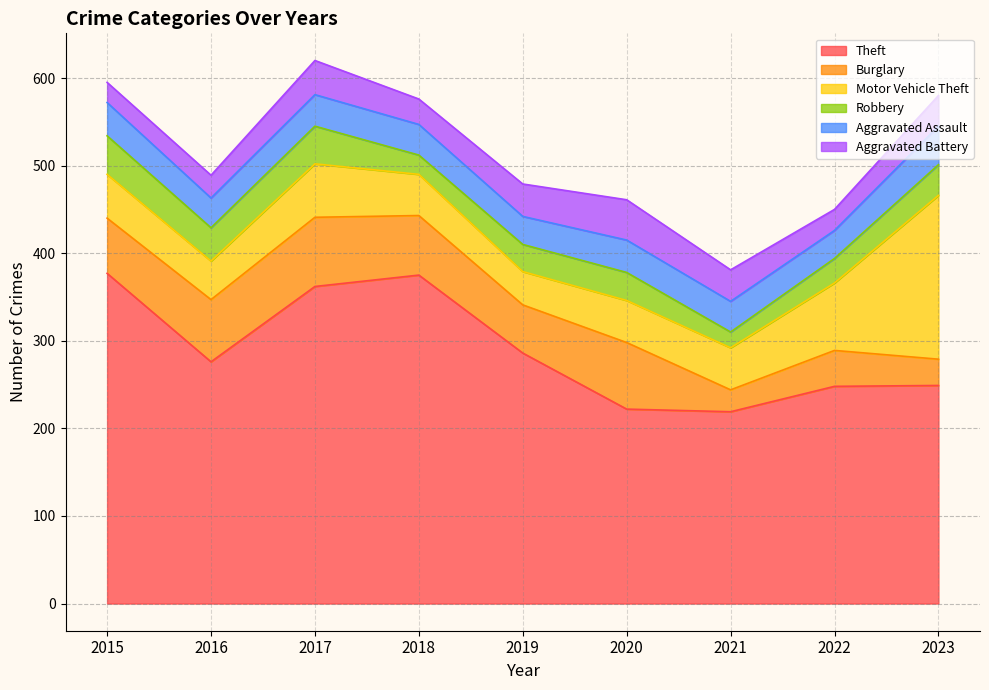

How many times do Aggravated Assault and Aggravated Battery cross each other?

4